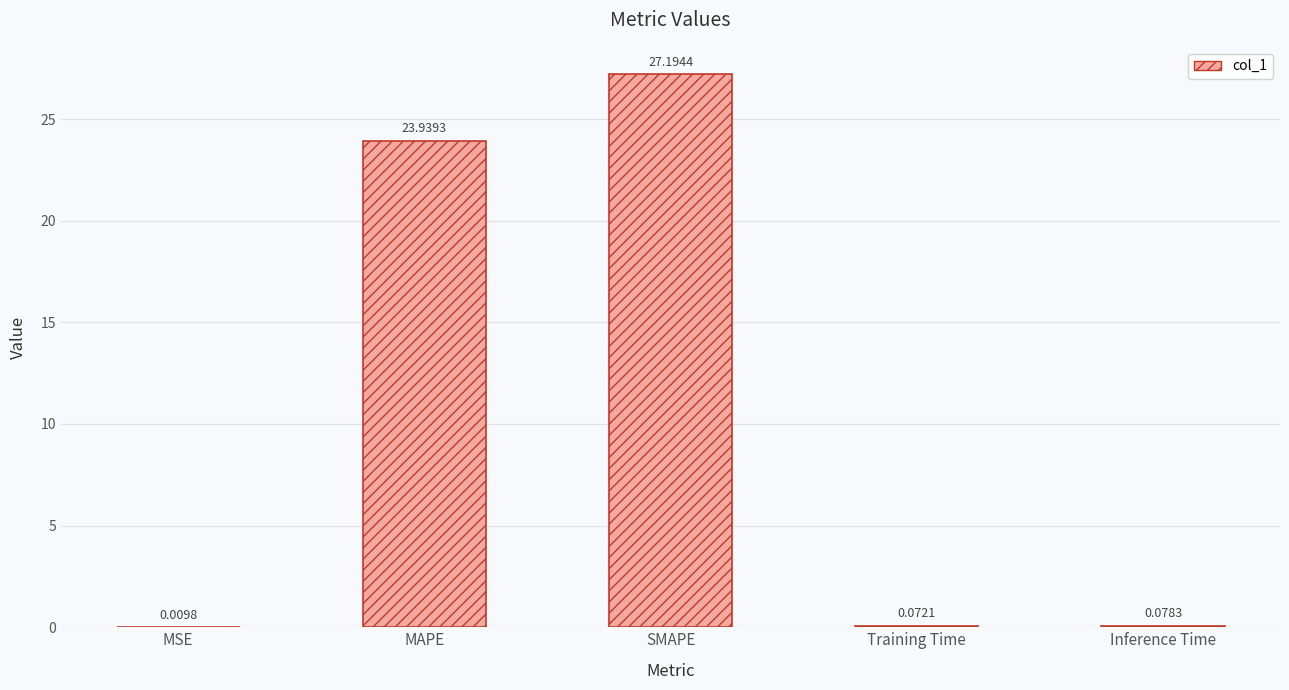

Are the bars horizontal?

No